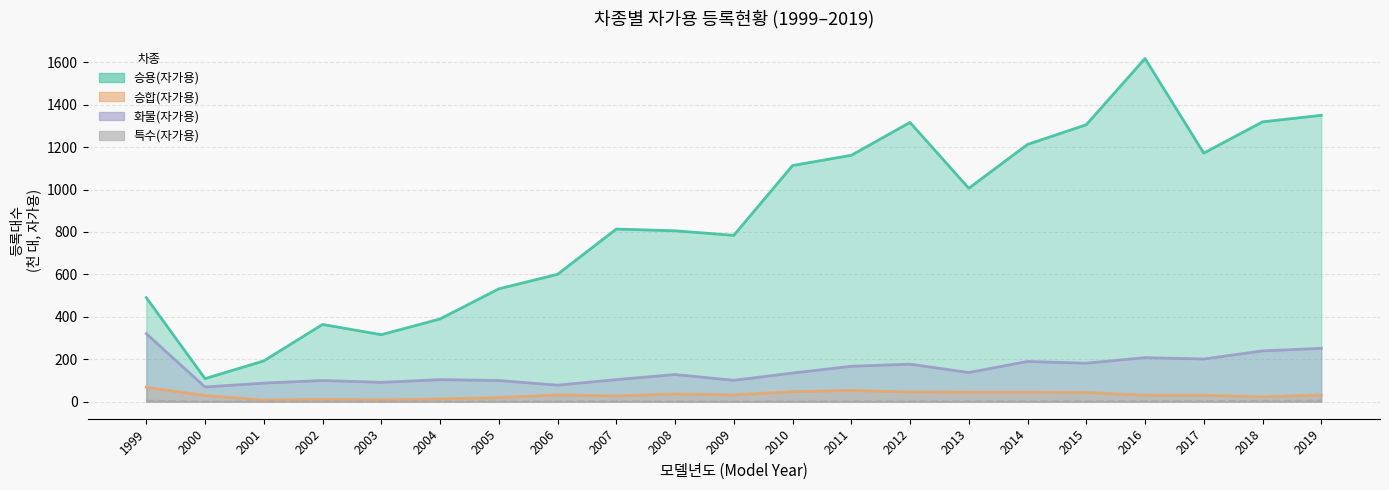

What is the maximum value for 승용(자가용)?

1617.9